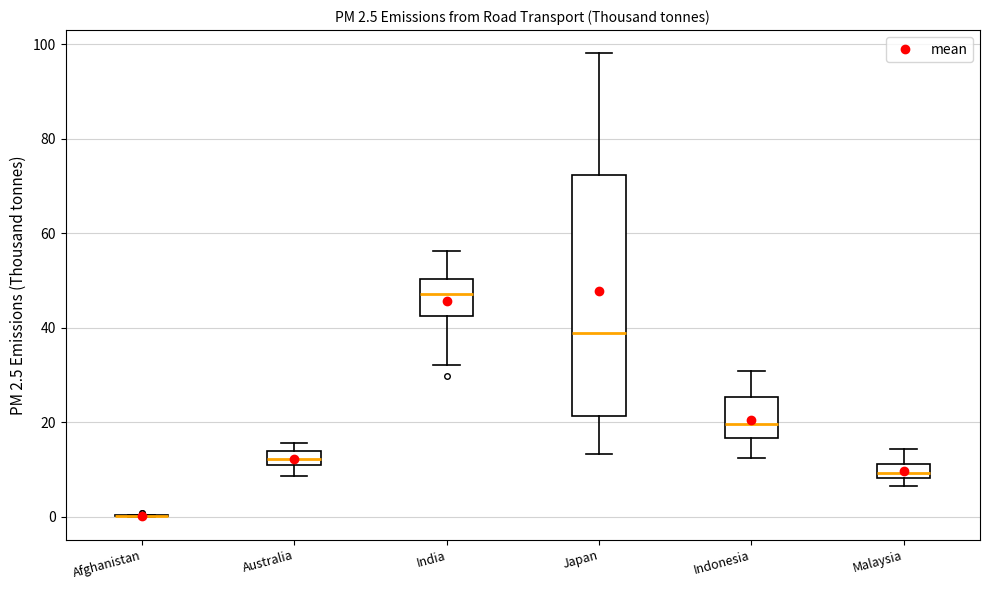

Comparing the boxes themselves (not the whiskers), which one is the tallest?

Japan